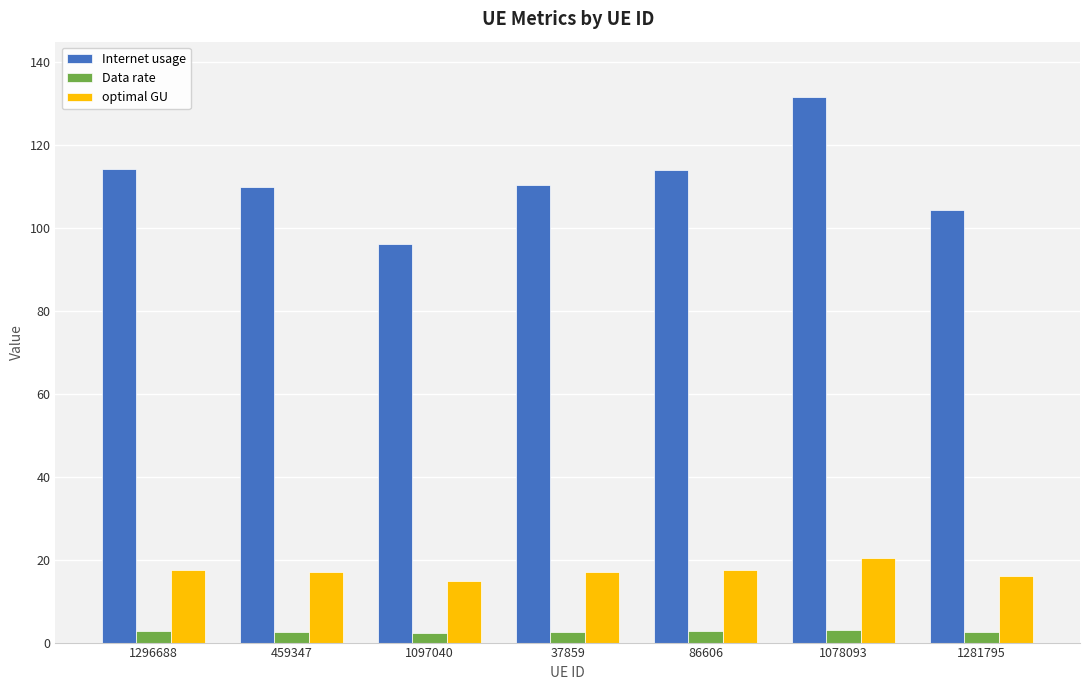

What is the maximum value for optimal GU?

20.3